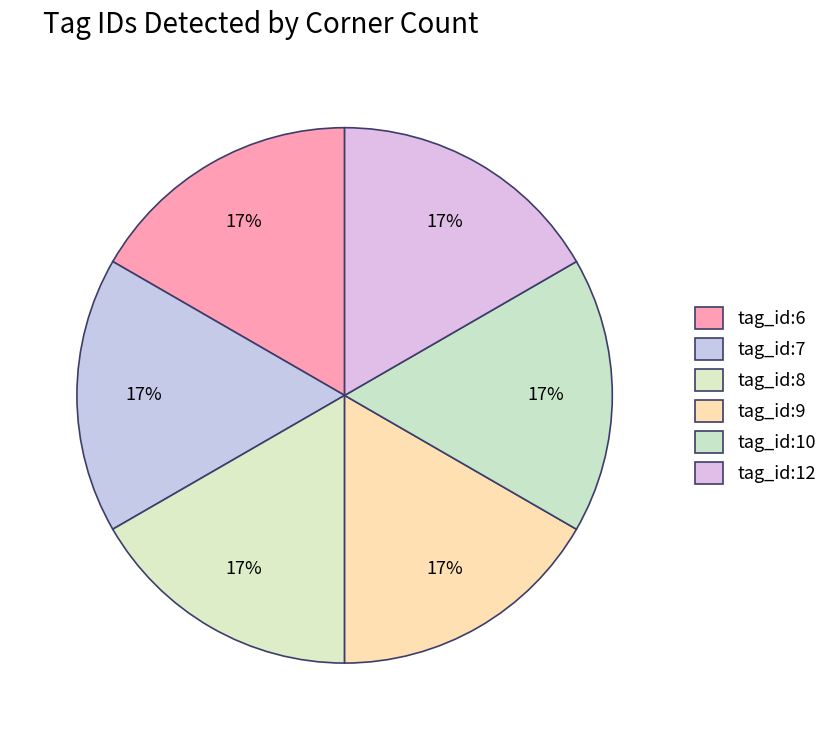

Do tag_id:7 and tag_id:6 together represent more than half of the pie?

No